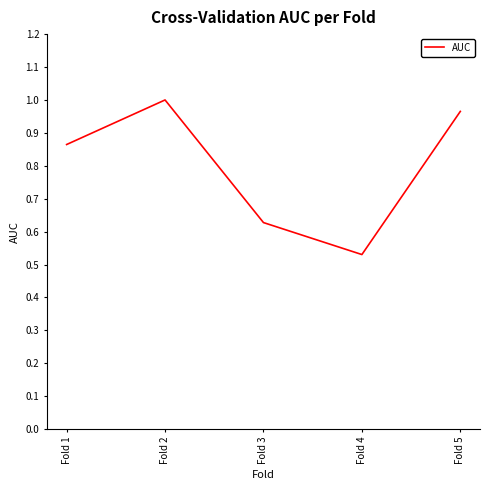

At which label is the value closest to 0?

Fold 4